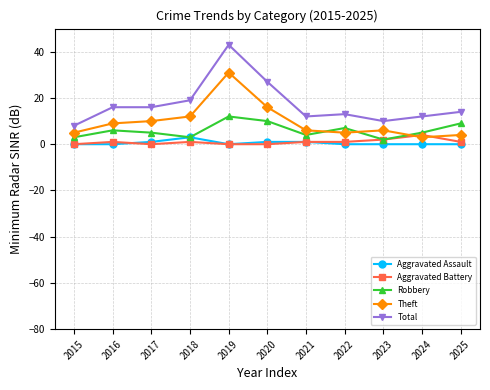

What is the difference between the highest and lowest values at 2018?

18